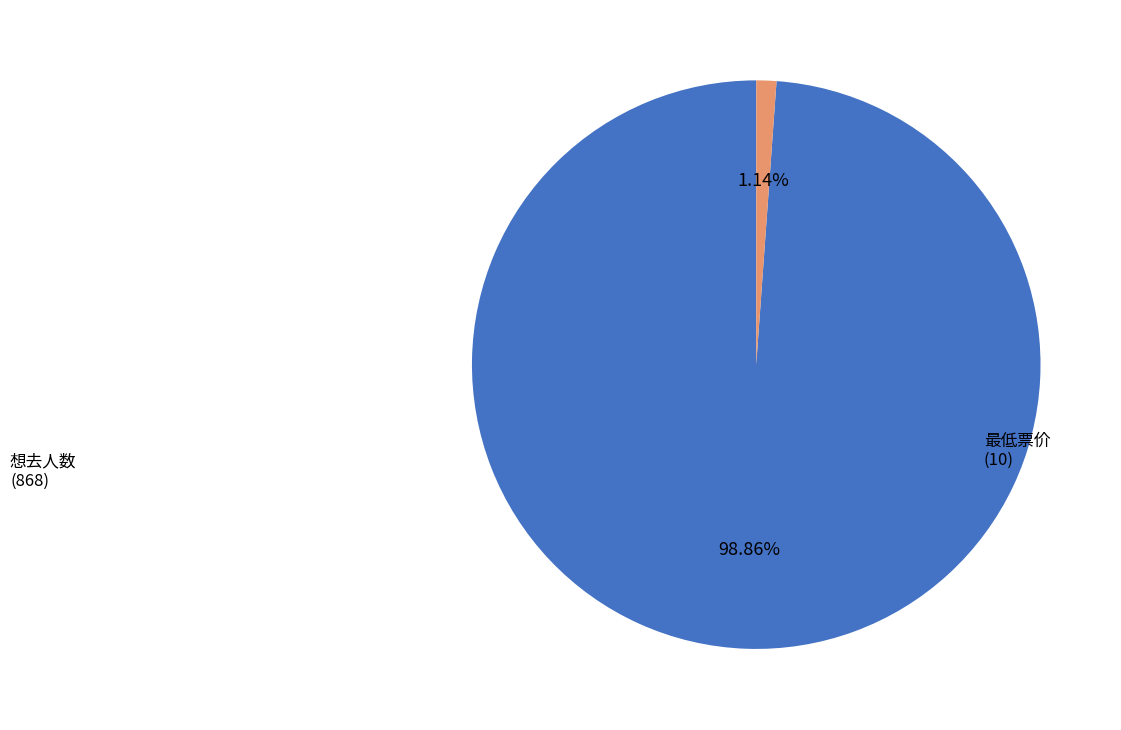

Is there a majority slice in this chart?

Yes